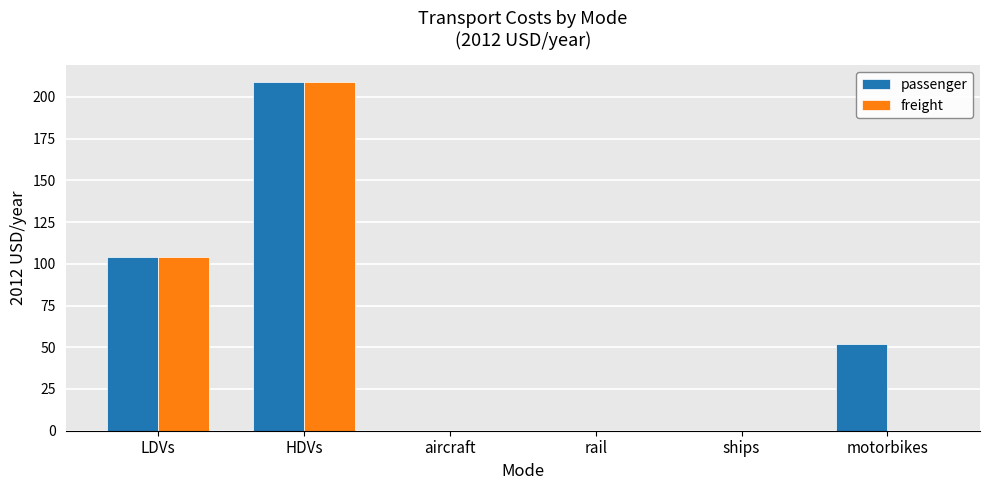

Are the bars horizontal?

No